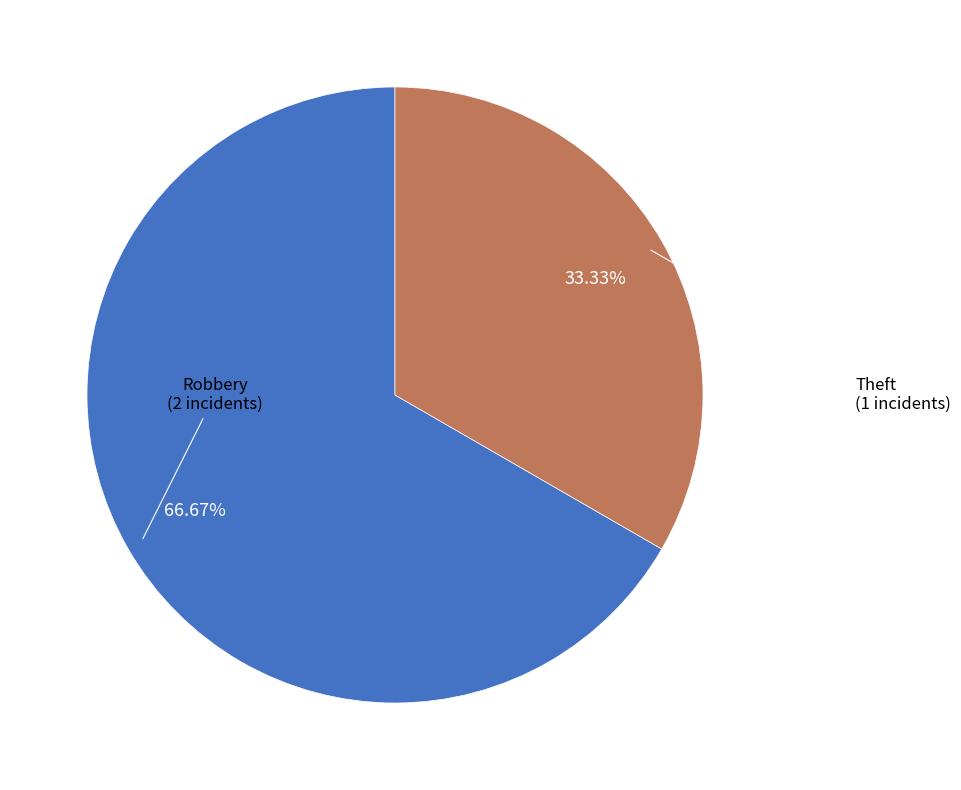

How many segments does this pie chart have?

2